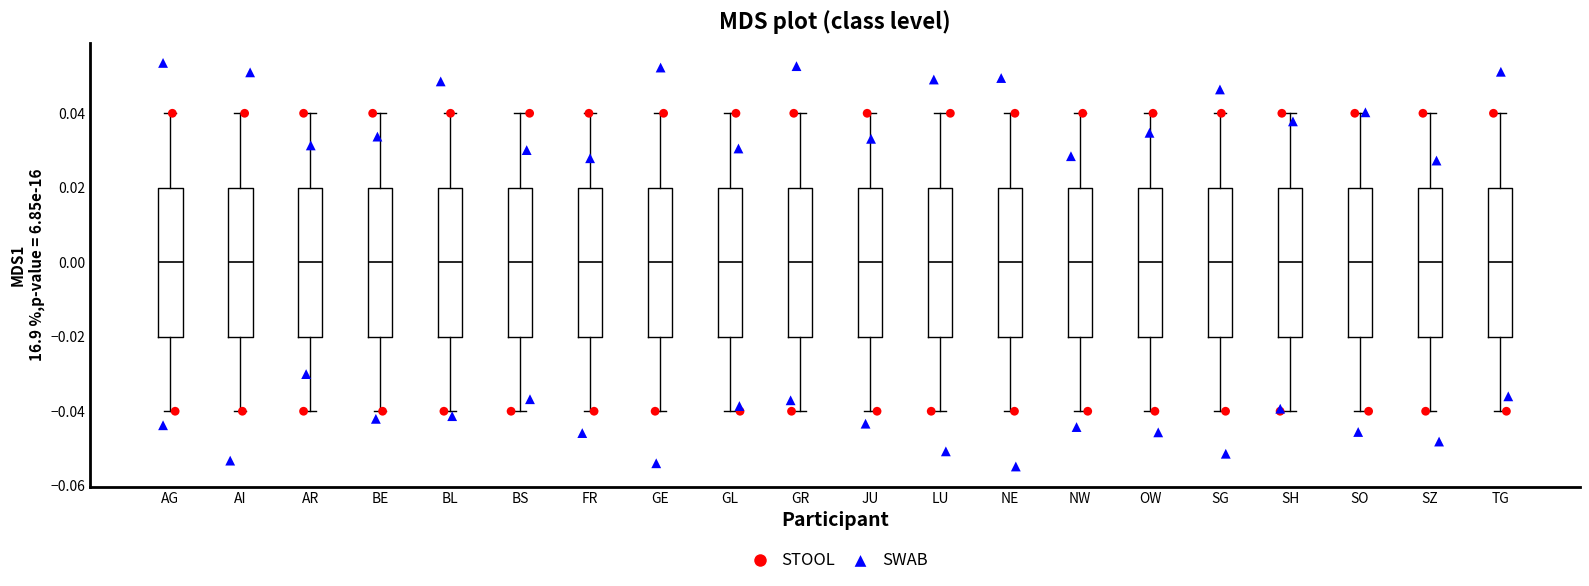

Where does the median line of the box for FR sit on the y-axis? The values are not printed on the chart, so give them approximately, as read against the axis.

0.00